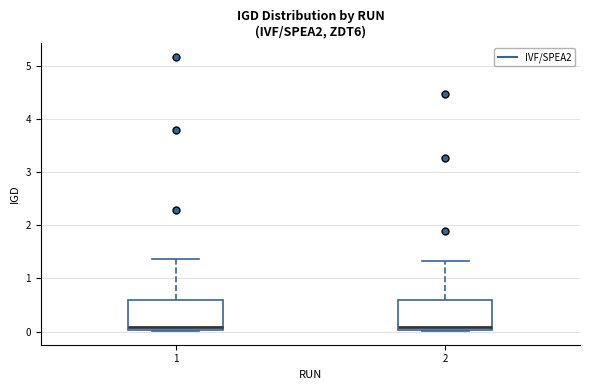

Where is the upper edge of the box at x = 1 on the y-axis? The values are not printed on the chart, so give them approximately, as read against the axis.

0.6